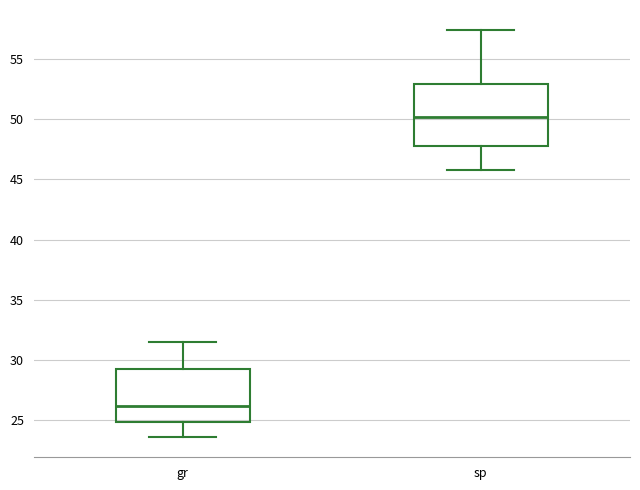

Reading left to right, transcribe this box plot: for each box, give where its median line is, the range the box spans, and where its two whiskers end, as read against the y-axis. The values are not printed on the chart, so give them approximately, as read against the axis.

gr: median 26.0, box 25.0 to 29.0, whiskers 23.5 to 31.5
sp: median 50.0, box 48.0 to 53.0, whiskers 46.0 to 57.5